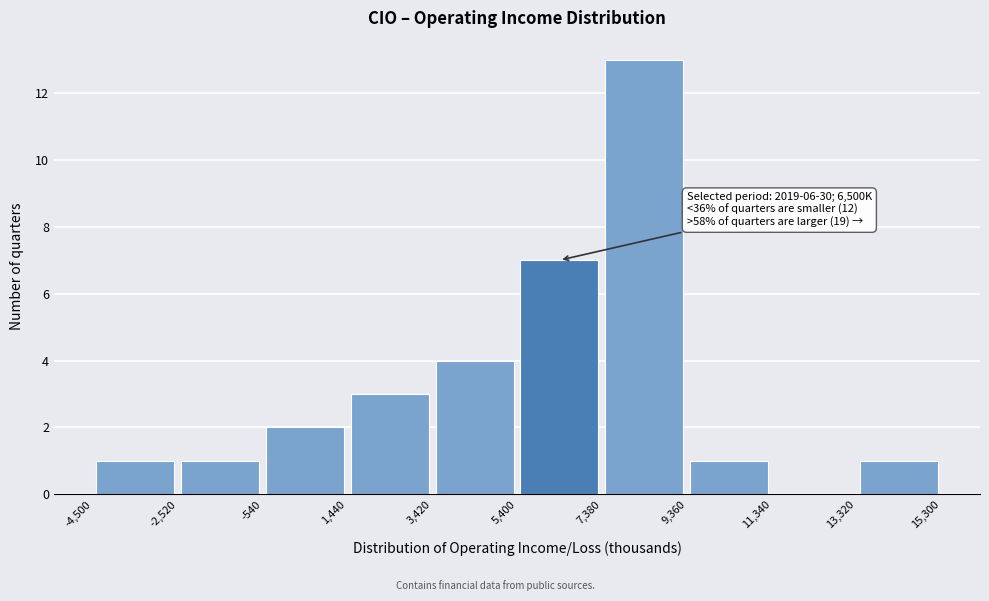

Which range on the x-axis has the tallest bar?

7,380 to 9,360